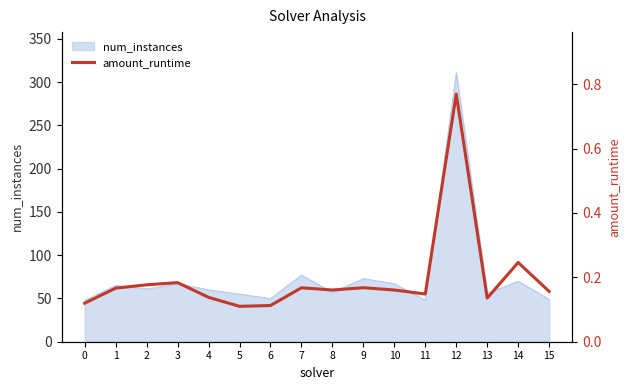

Reading right to left, list all the values displayed in this chart.

15=0.2	14=0.2	13=0.1	12=0.8	11=0.1	10=0.2	9=0.2	8=0.2	7=0.2	6=0.1	5=0.1	4=0.1	3=0.2	2=0.2	1=0.2	0=0.1